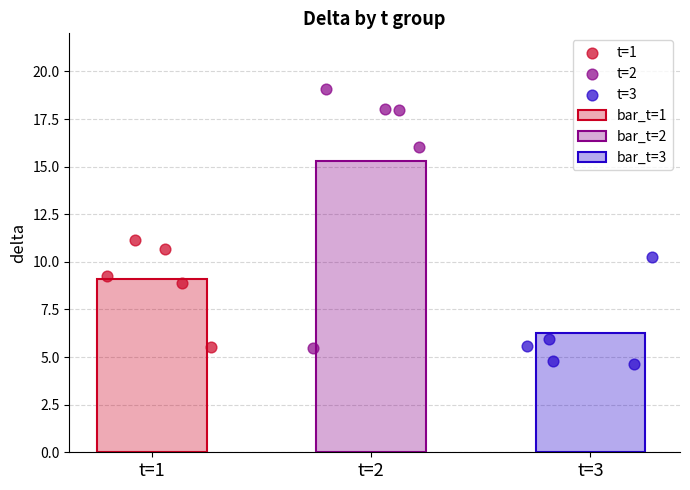

Is the value of t=1 at t=1 greater than the value of t=3 at t=3?

Yes